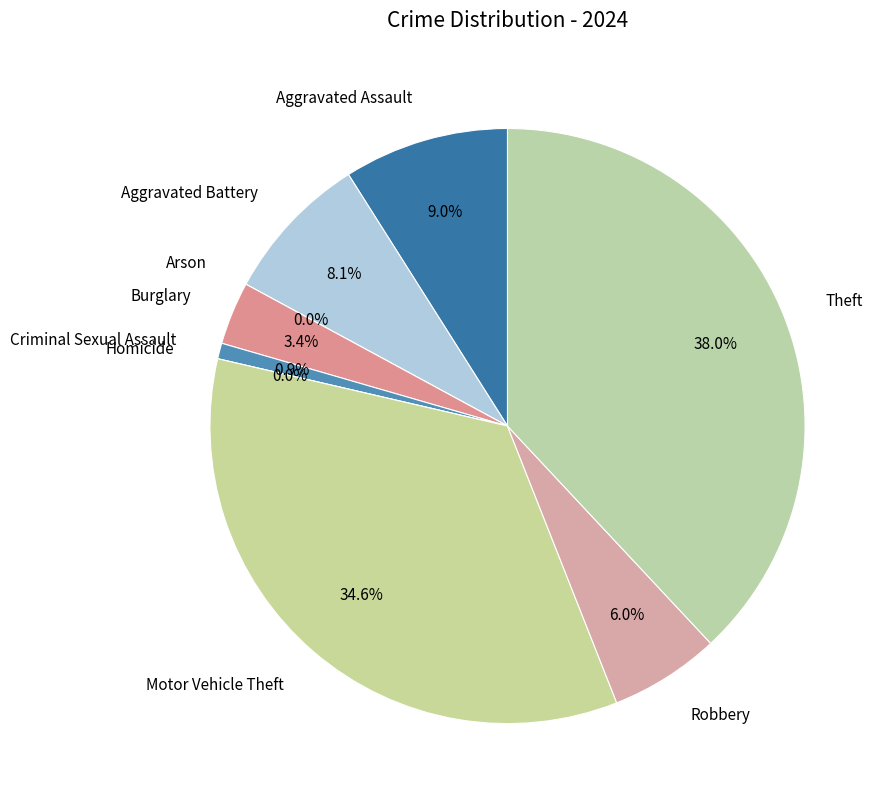

What percentage is the Burglary slice, to the nearest percent?

3%